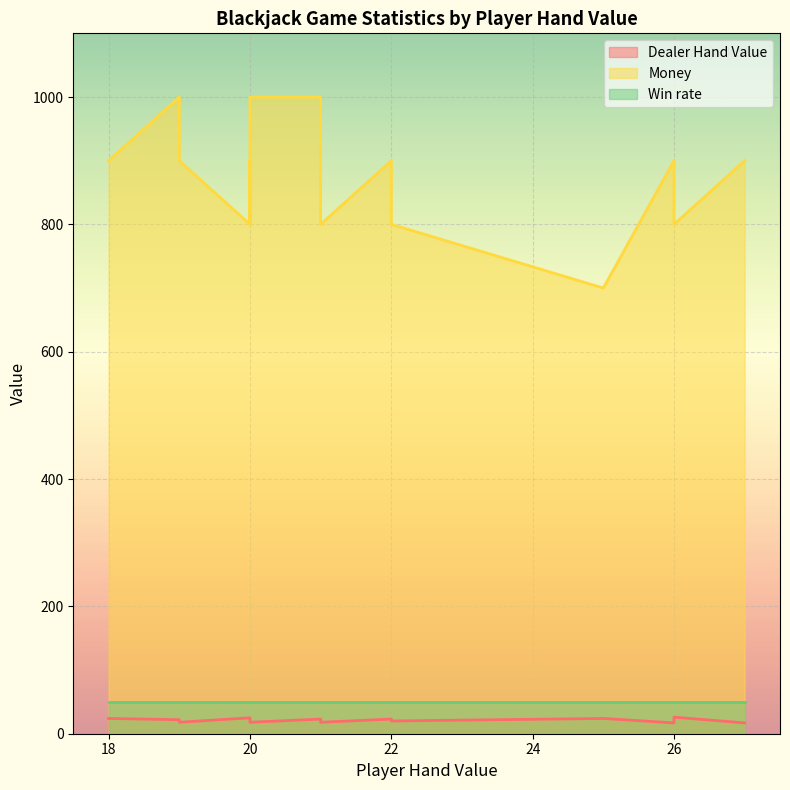

Between 25 and 22, which is larger?

25